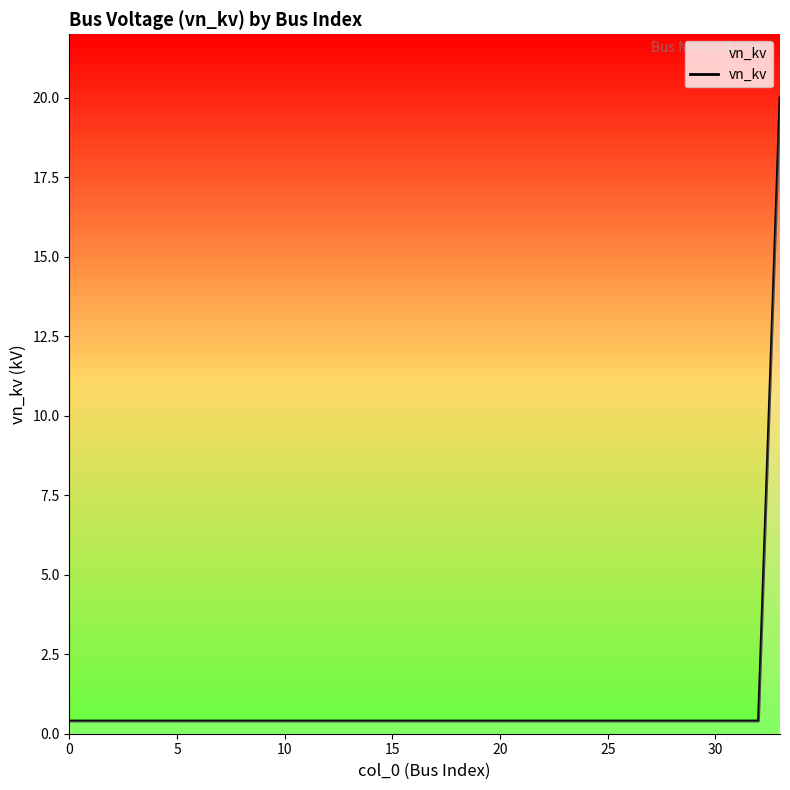

What is the maximum value shown in the chart?

20.0